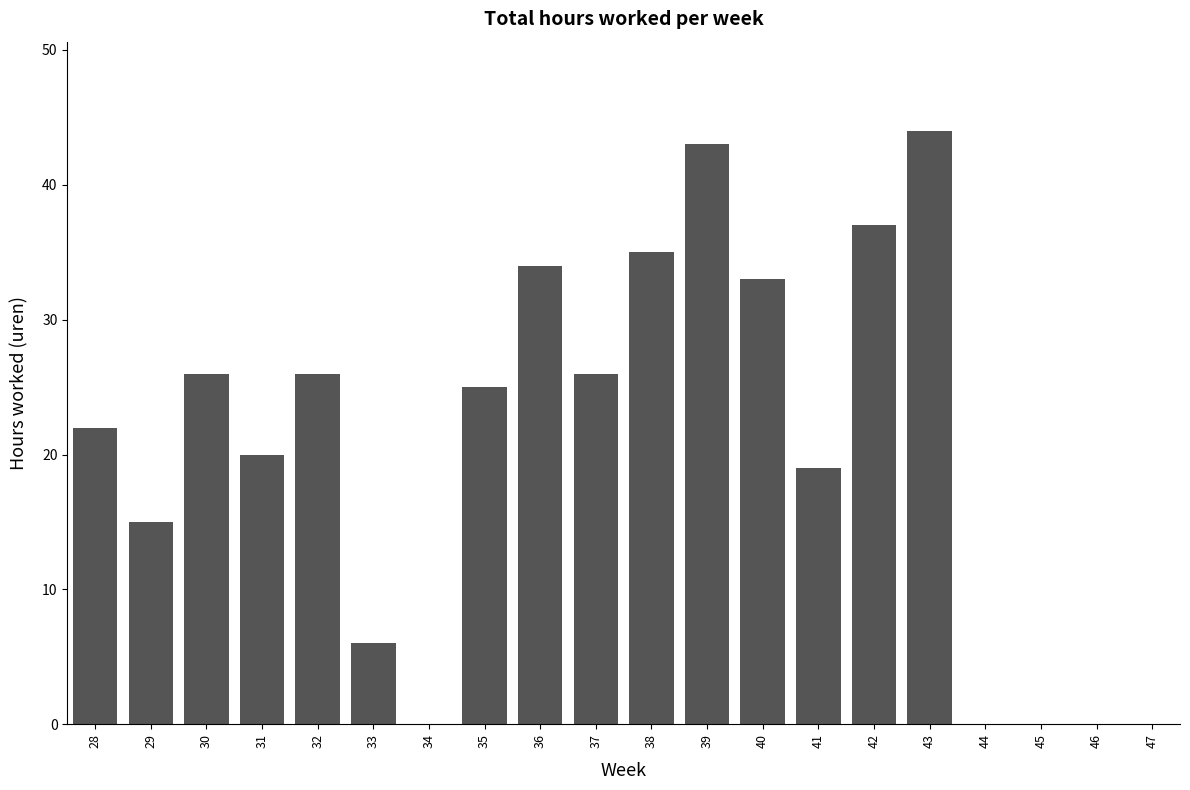

Reading left to right, what are all the values shown in this chart?

22	15	26	20	26	6	0	25	34	26	35	43	33	19	37	44	0	0	0	0